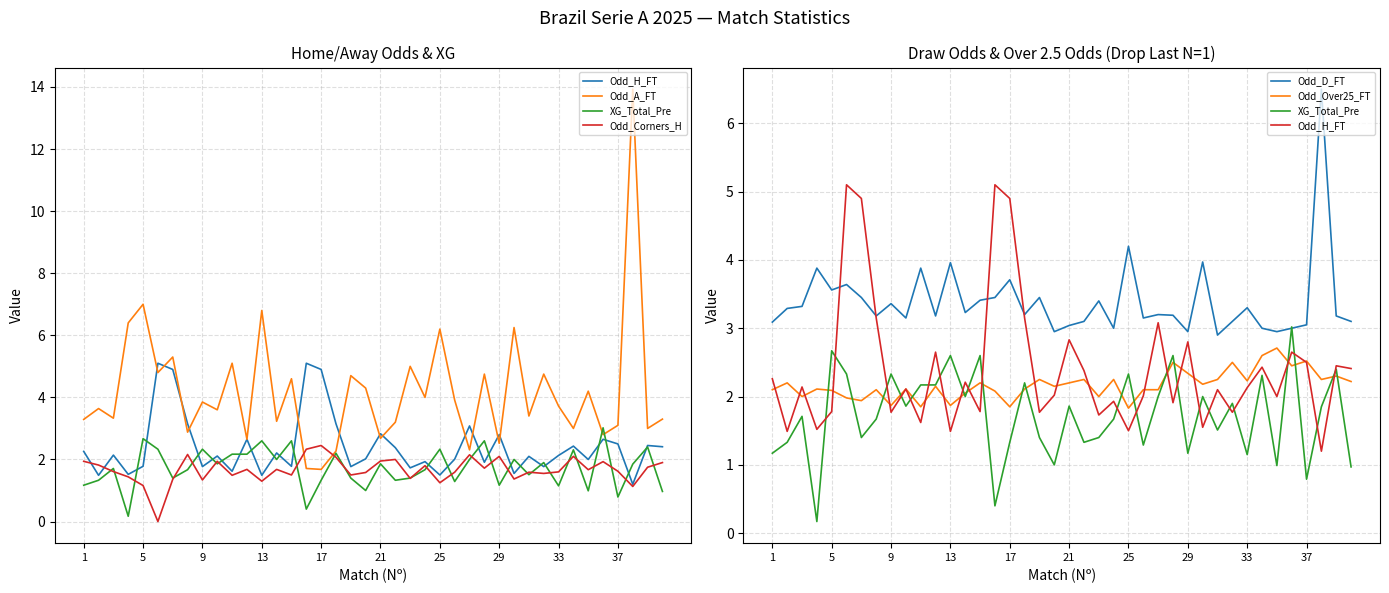

Where do Odd_Corners_H and Odd_Over25_FT first cross each other?

25 and 29